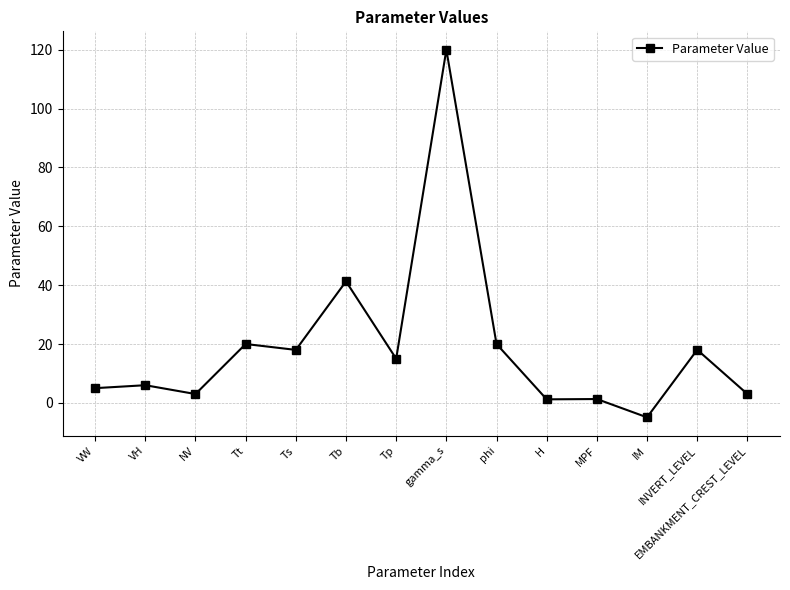

Where is the first local minimum?

NV